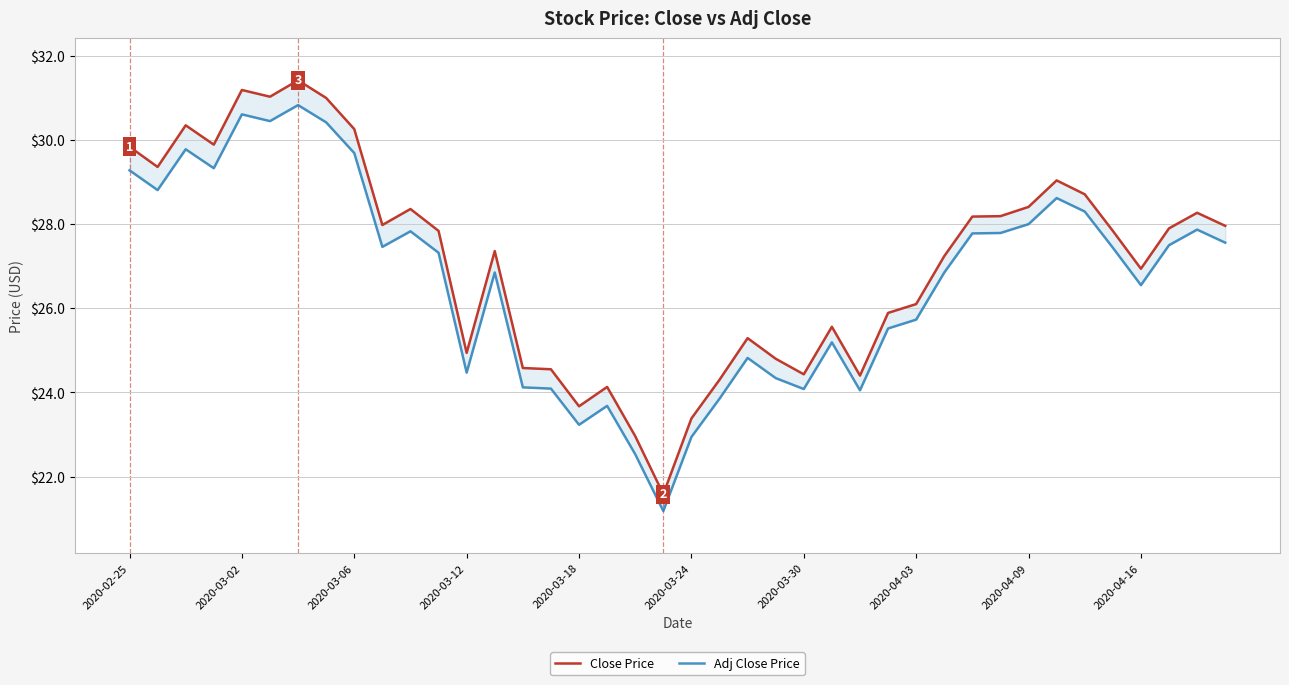

Which series contains the highest Y value?

Close Price